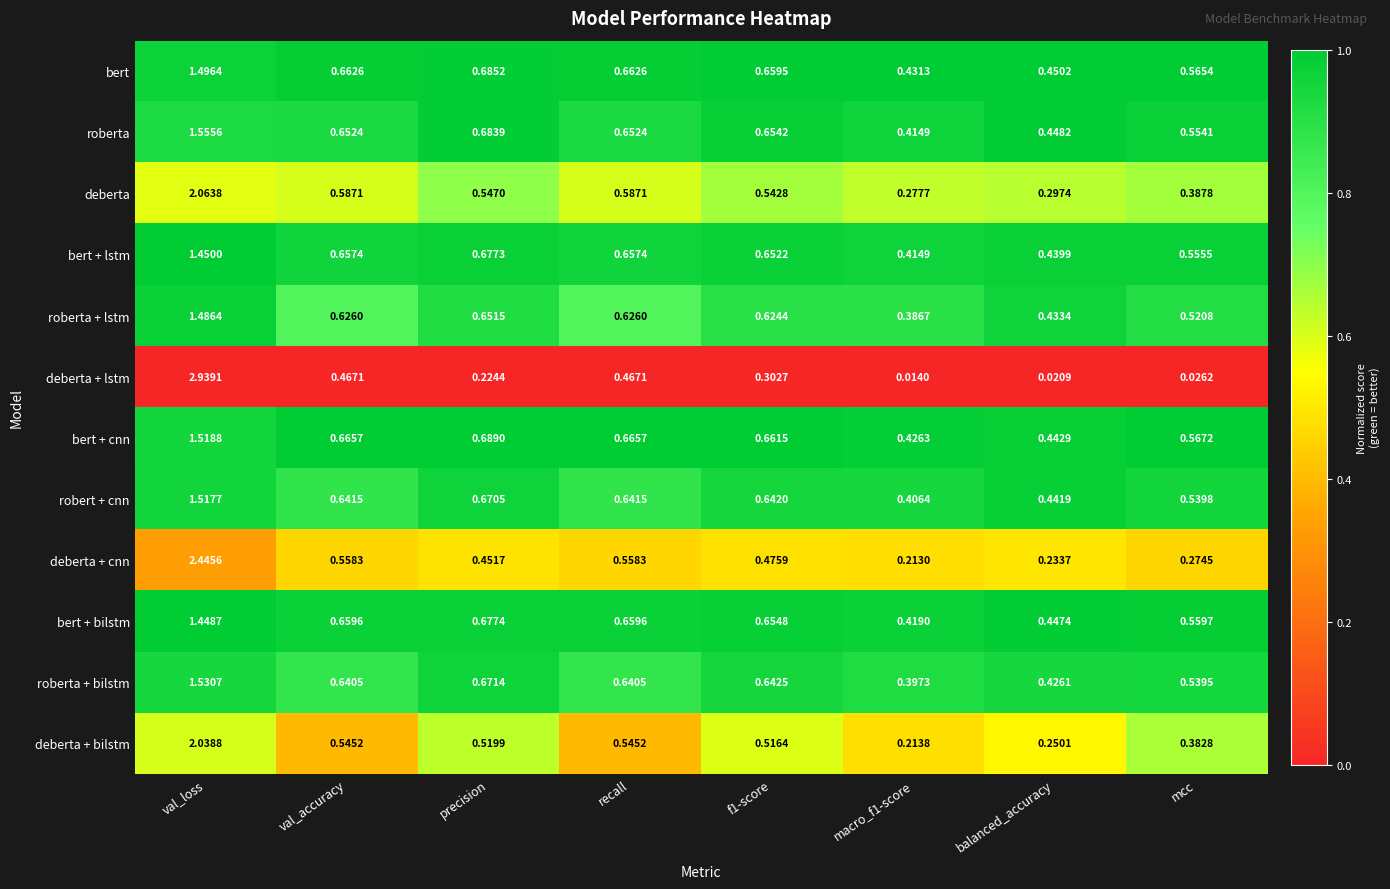

Which series has the largest range (max minus min)?

deberta + lstm